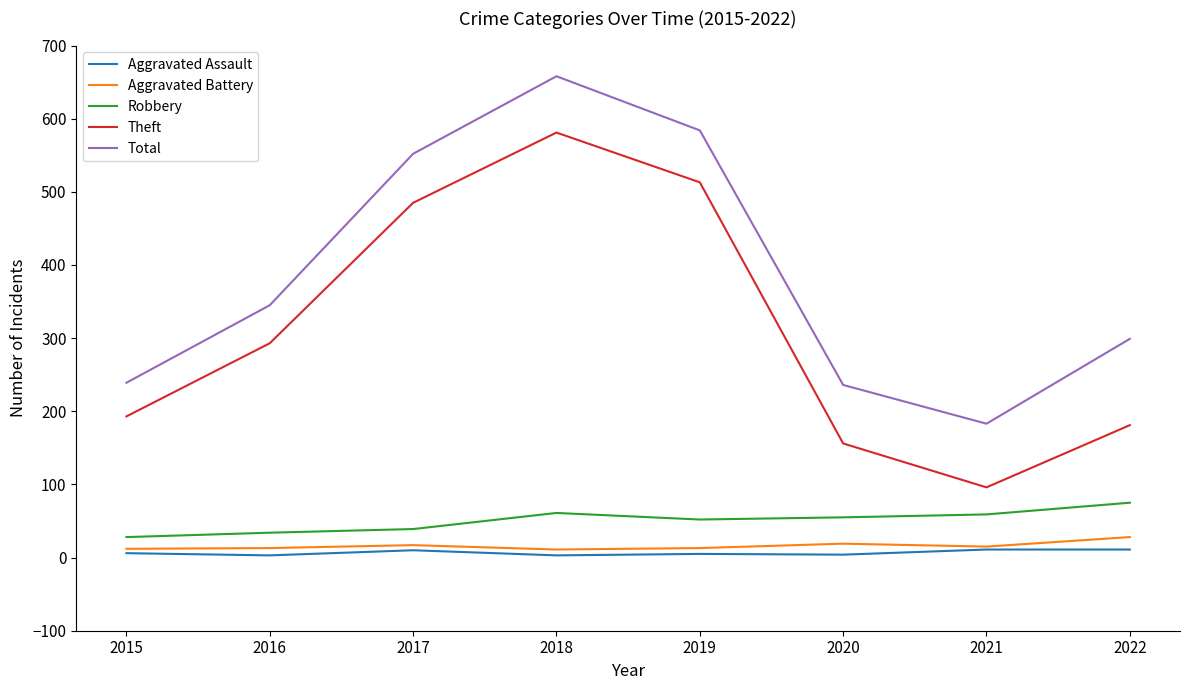

Which series has the widest spread of values?

Theft